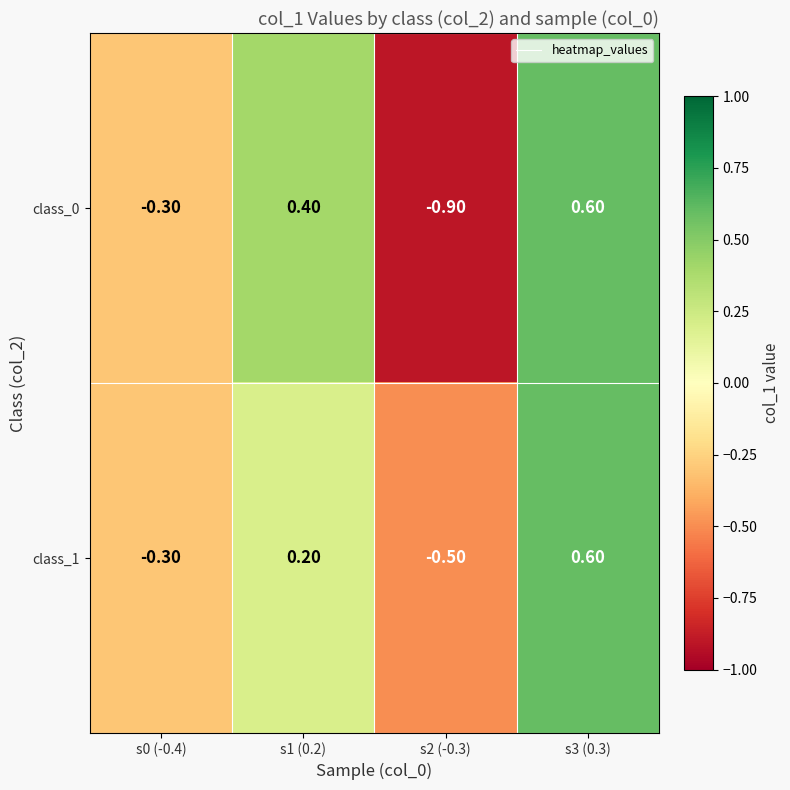

Rank the categories by class_0 value from highest to lowest.

s3 (0.3), s1 (0.2), s0 (-0.4), s2 (-0.3)